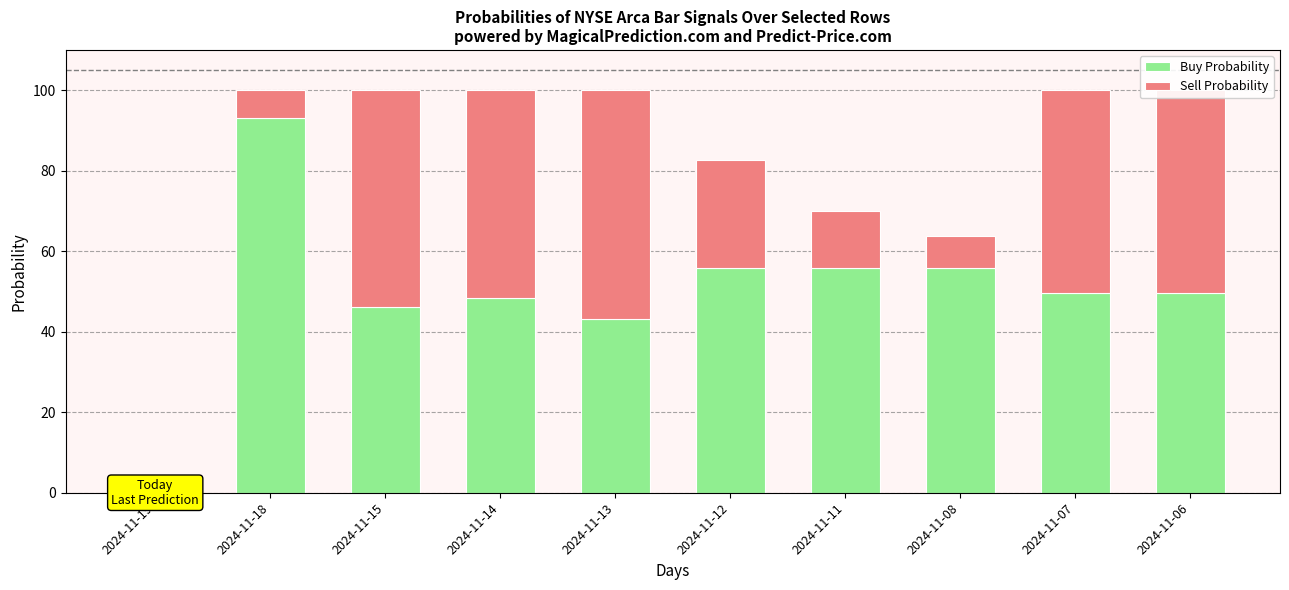

Count the number of categories in the chart.

10